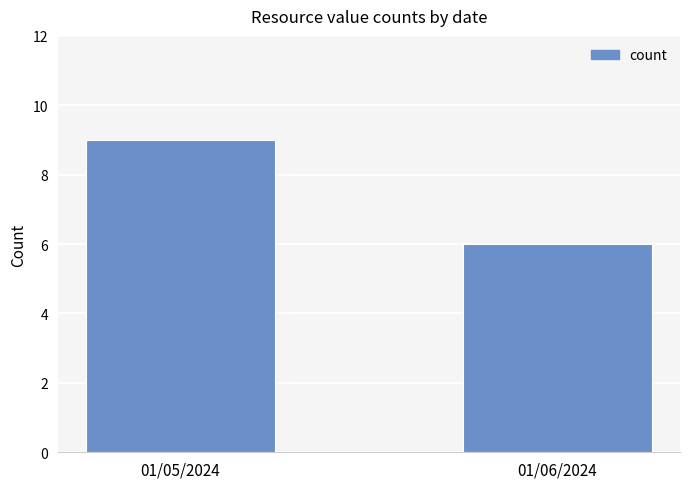

Which has a higher value, 01/05/2024 or 01/06/2024?

01/05/2024